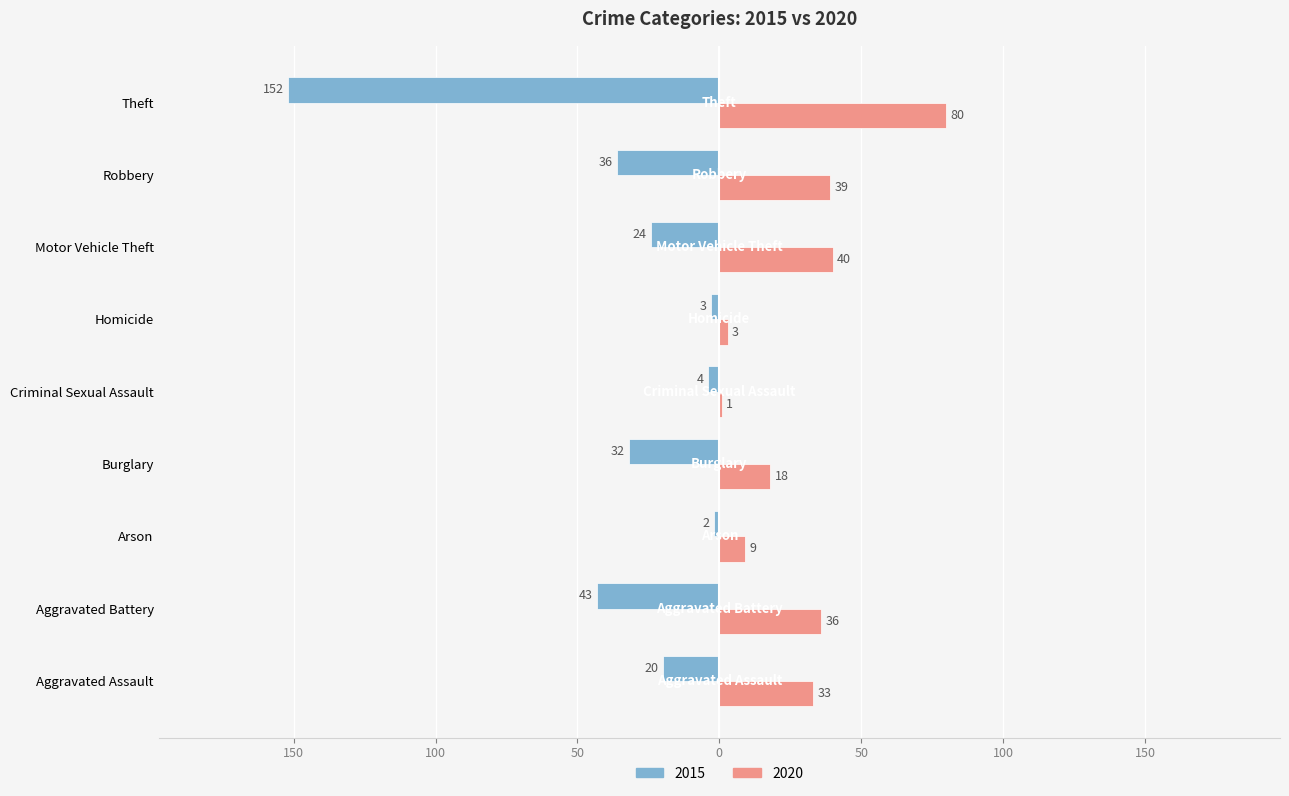

What is the difference between the maximum and minimum values in the 2015 series?

150